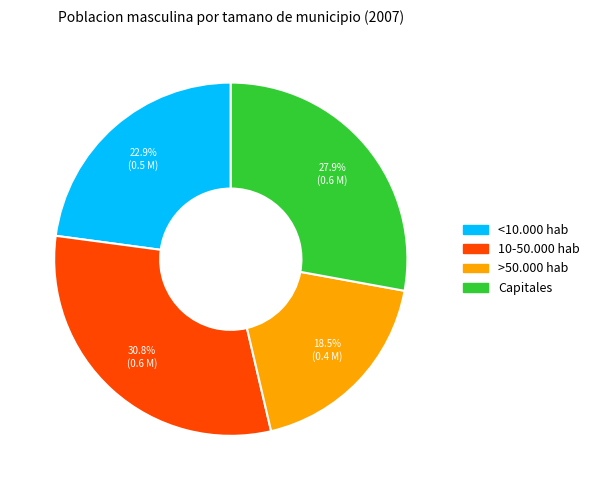

Do >50.000 hab and <10.000 hab together represent more than half of the pie?

No